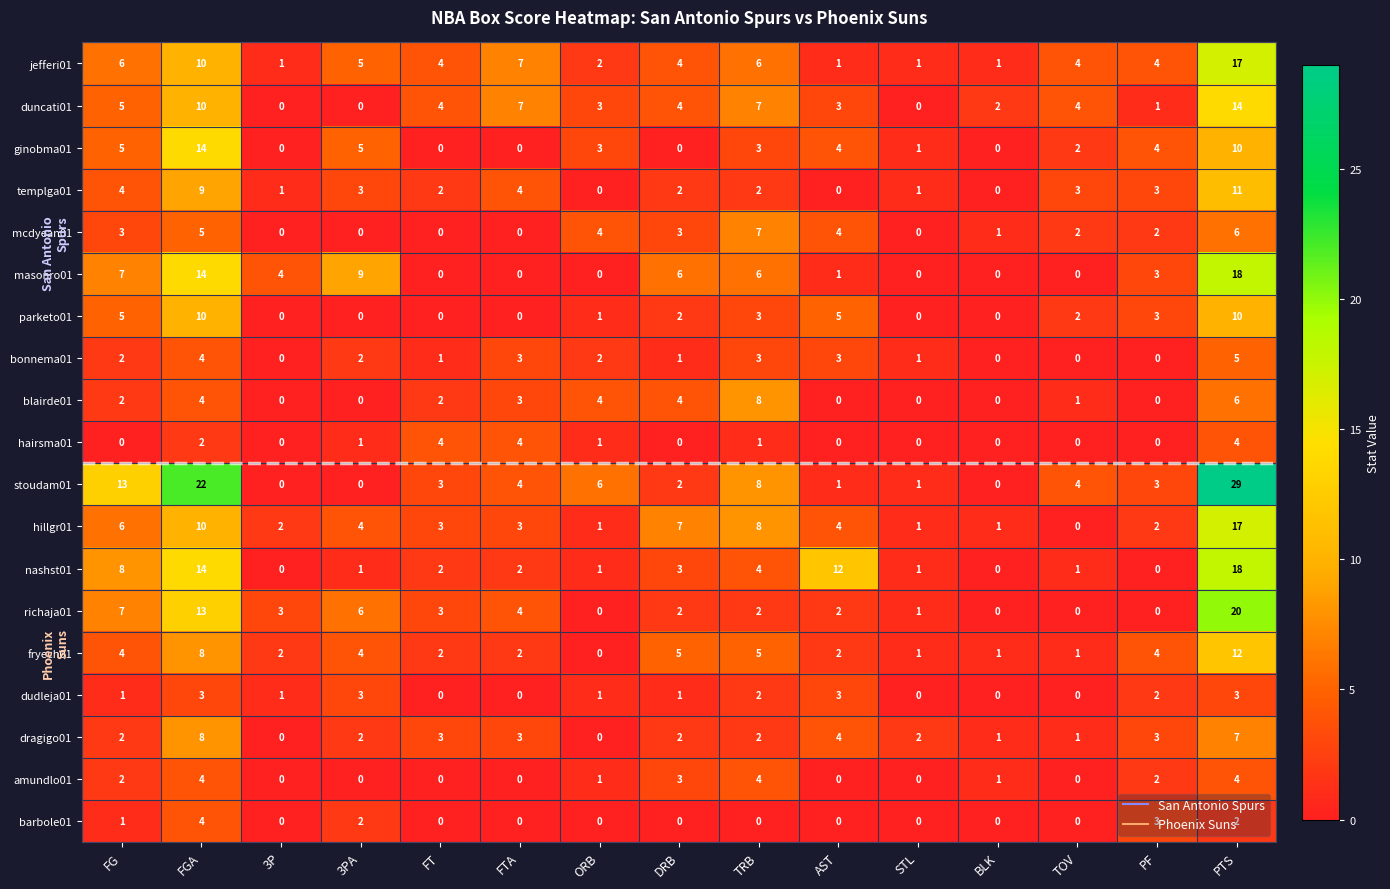

Which series has the largest total across all categories?

stoudam01